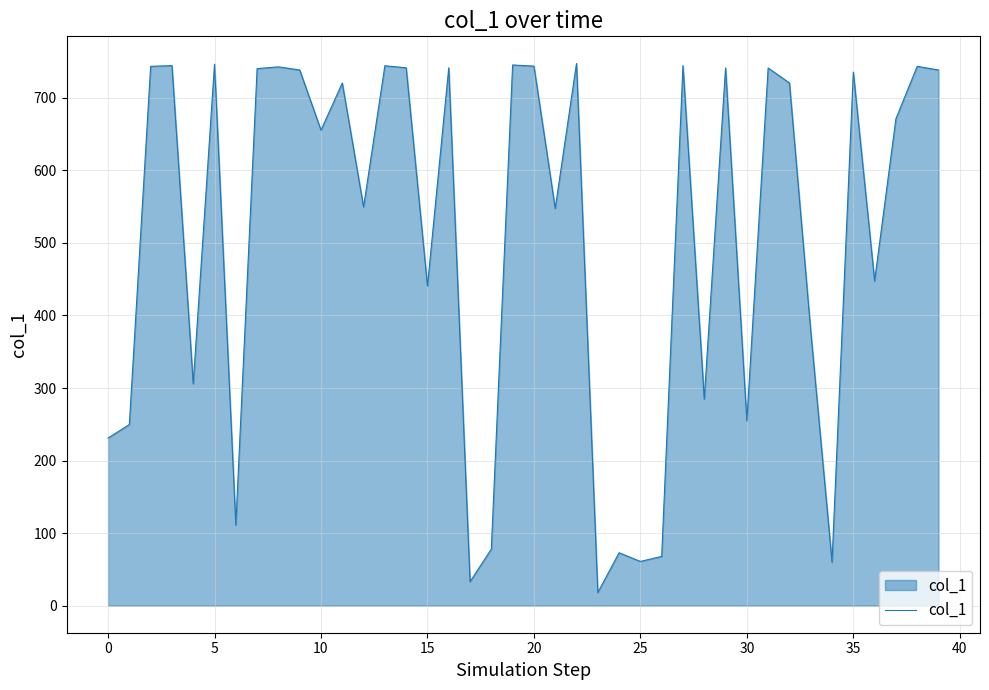

How many lines are shown in the chart?

1